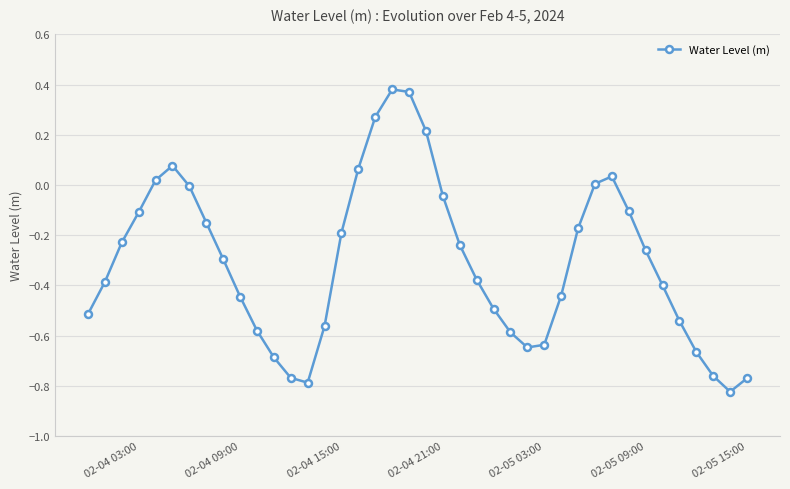

How many categories are shown in the chart?

40